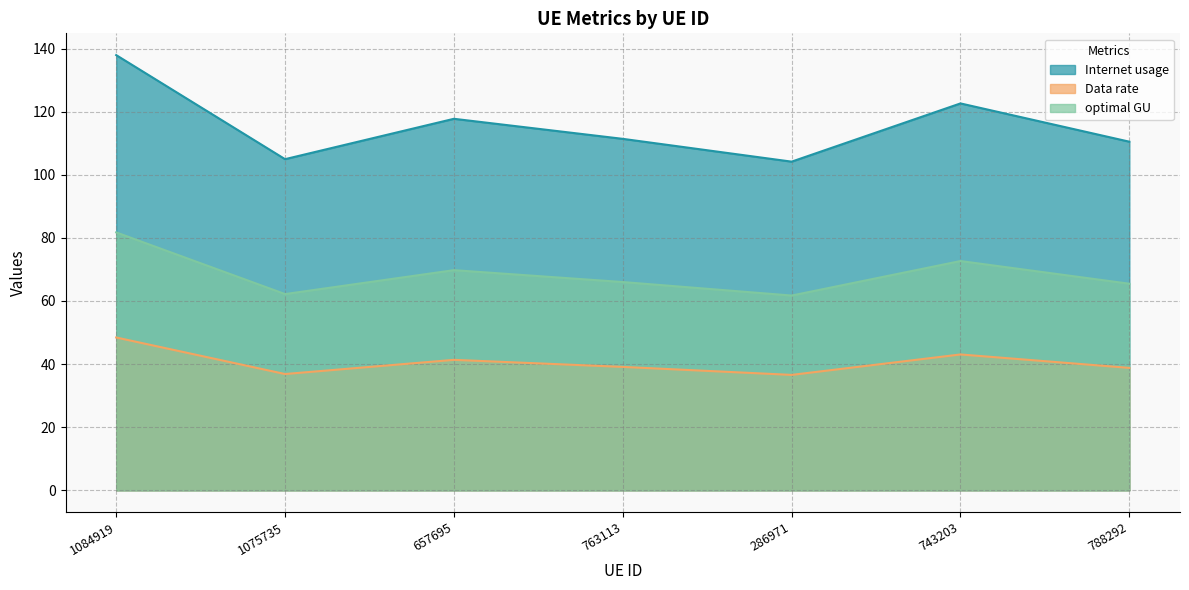

Which series has the largest range (max minus min)?

Internet usage